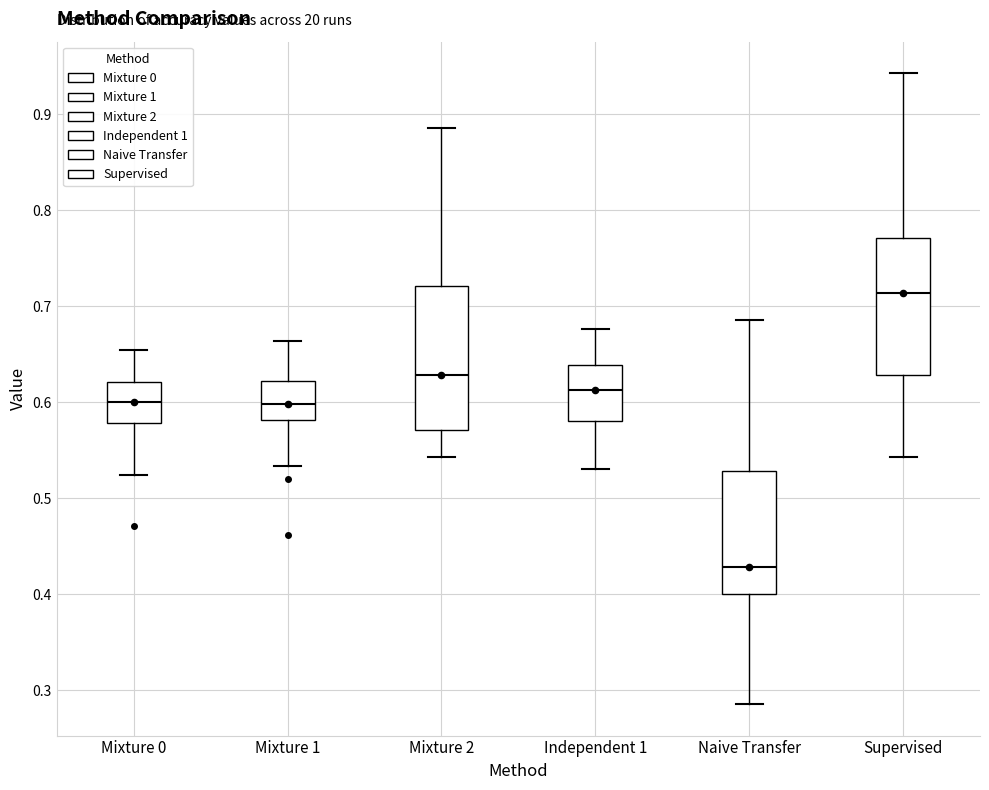

Where is the lower edge of the box for Supervised on the y-axis? The values are not printed on the chart, so give them approximately, as read against the axis.

0.63